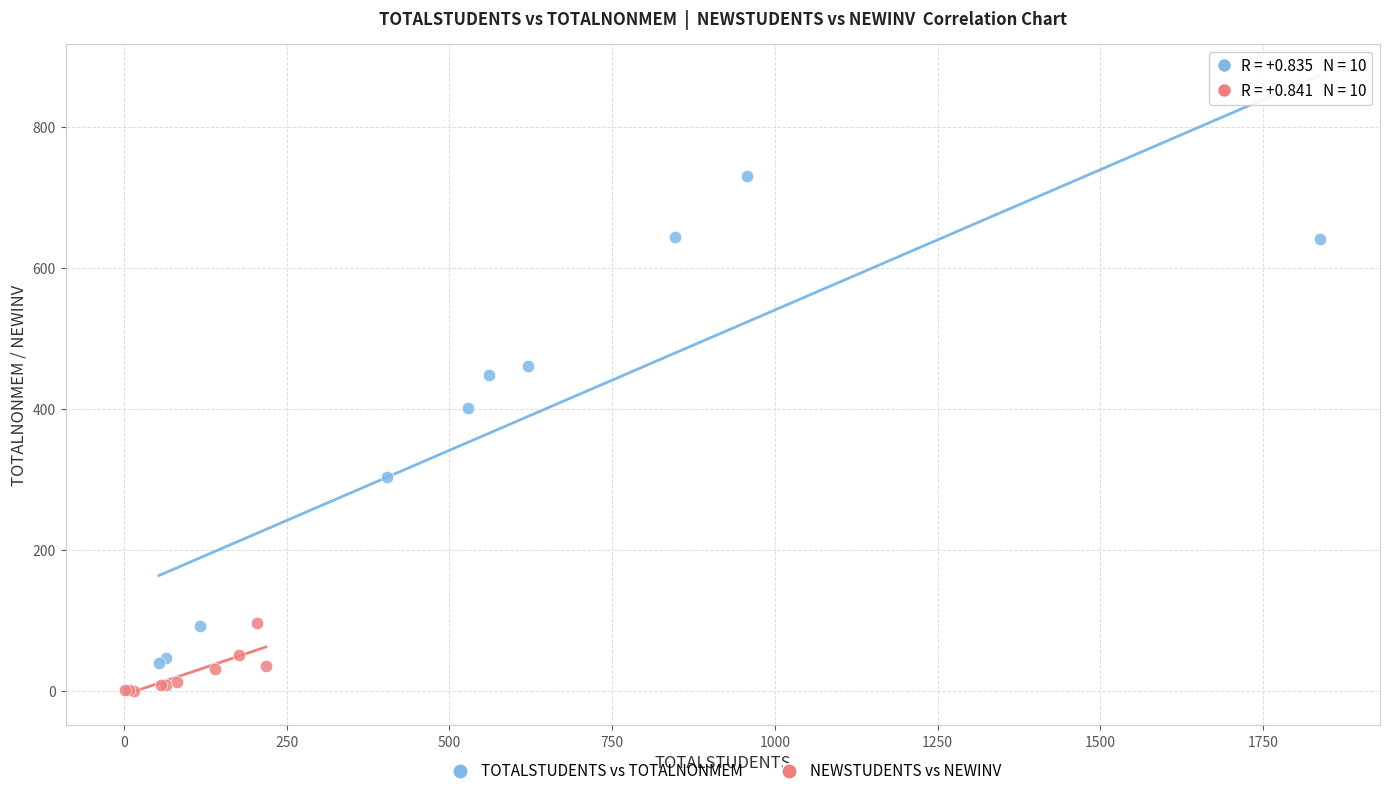

Which series contains the highest Y value?

TOTALSTUDENTS vs TOTALNONMEM